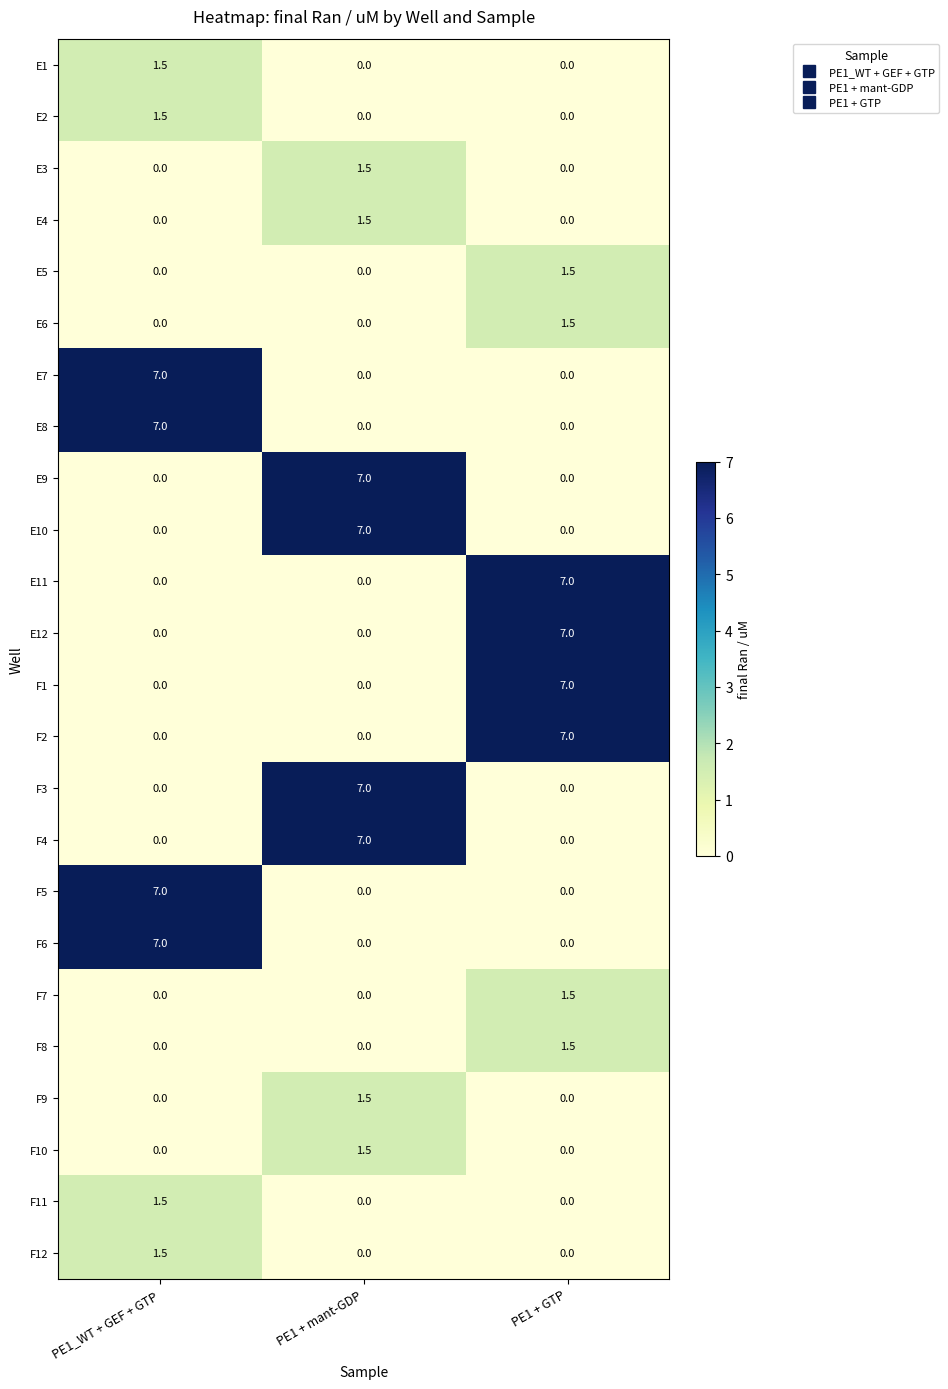

At which label does F12 reach its peak?

PE1_WT + GEF + GTP